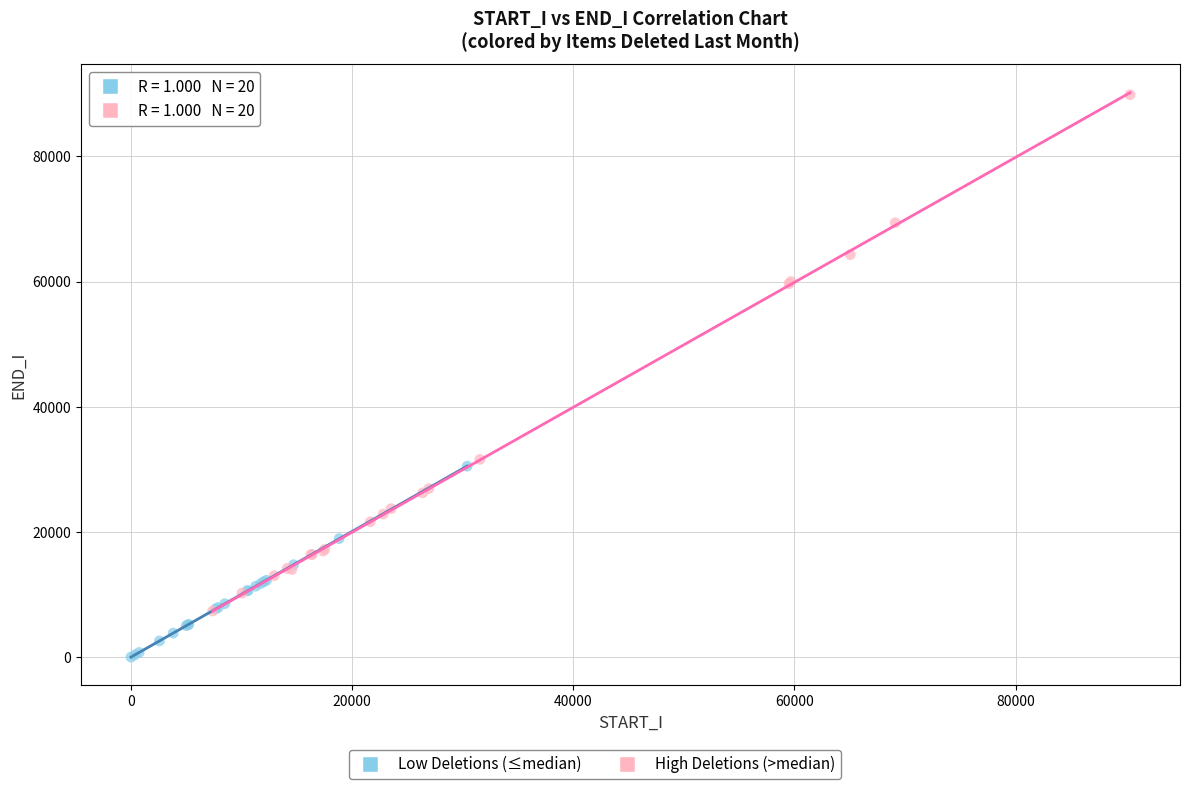

Which series contains the highest Y value?

High Deletions (>median)